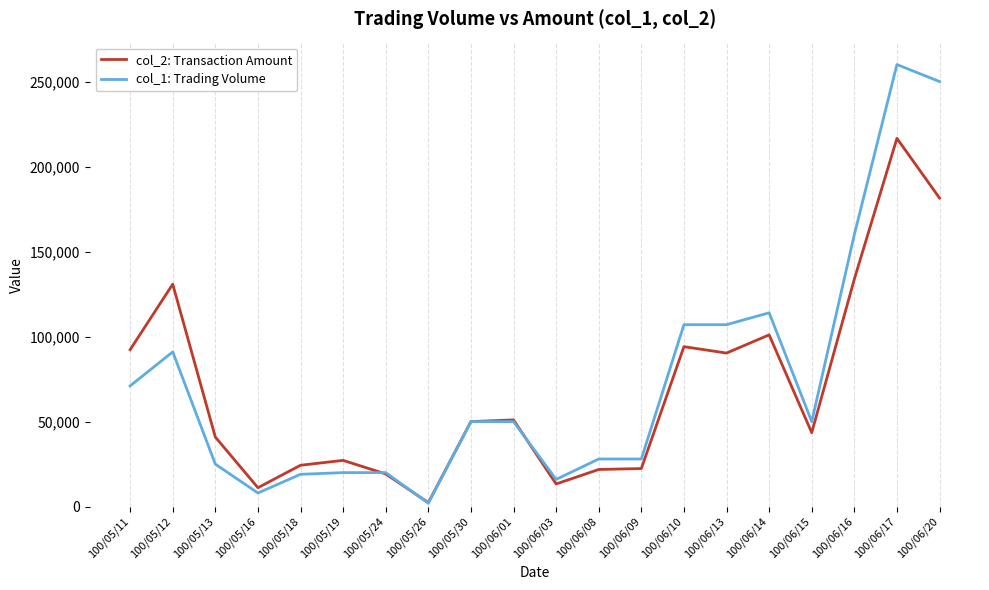

Rank the series at 100/06/20 from lowest to highest value.

col_2: Transaction Amount, col_1: Trading Volume